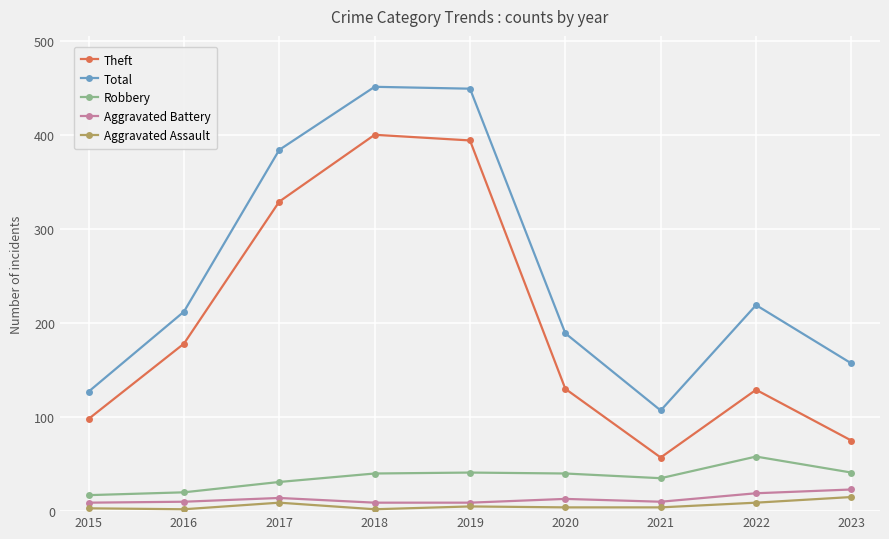

Rank the series at 2020 from highest to lowest value.

Total, Theft, Robbery, Aggravated Battery, Aggravated Assault